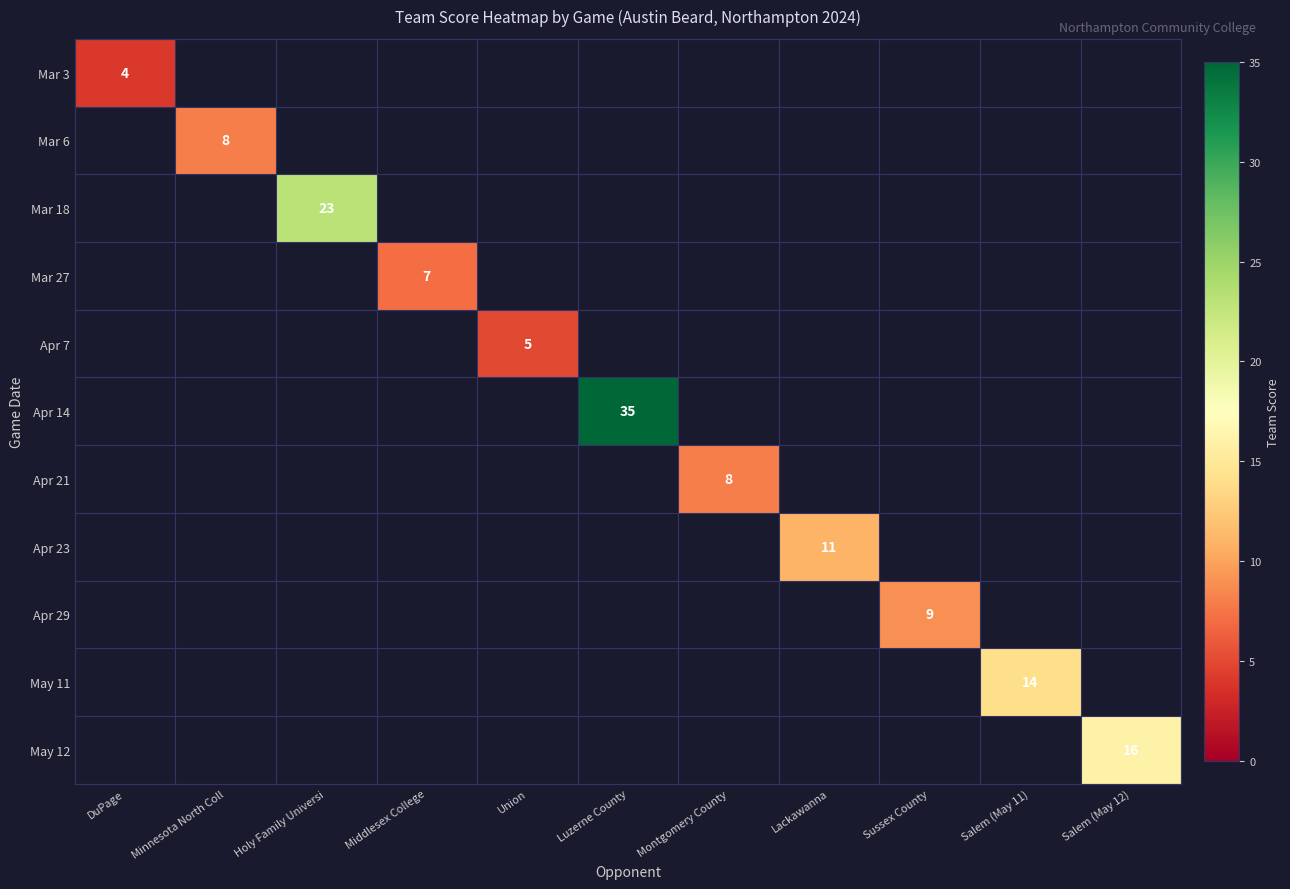

The value of May 12 at Salem (May 12) is 16. True or false?

True